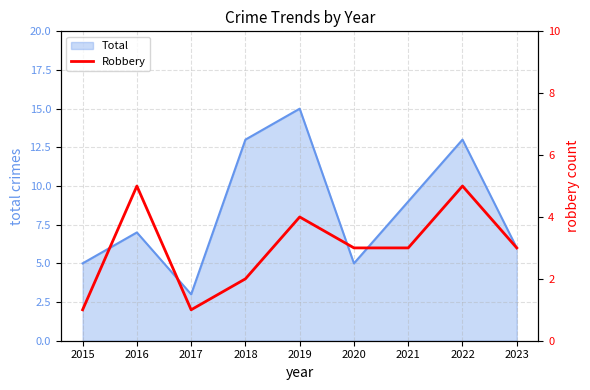

Which has a higher value, 2017 or 2020?

2020